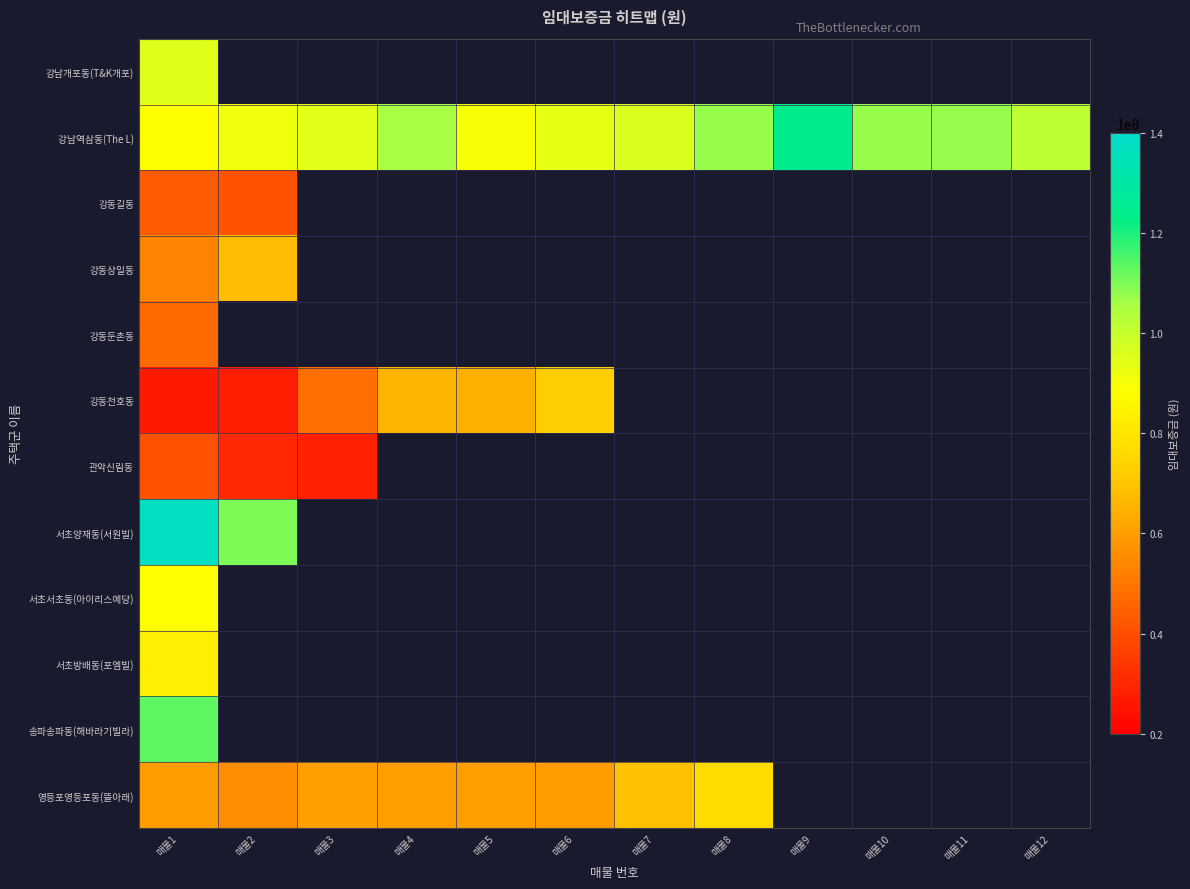

What is the lowest value of the 강동천호동 series?

26500000.0